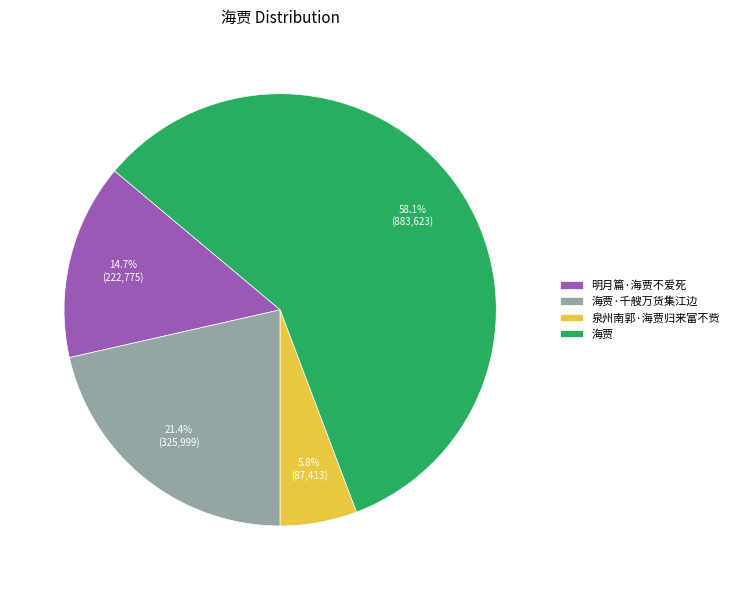

Which slice is the largest?

海贾